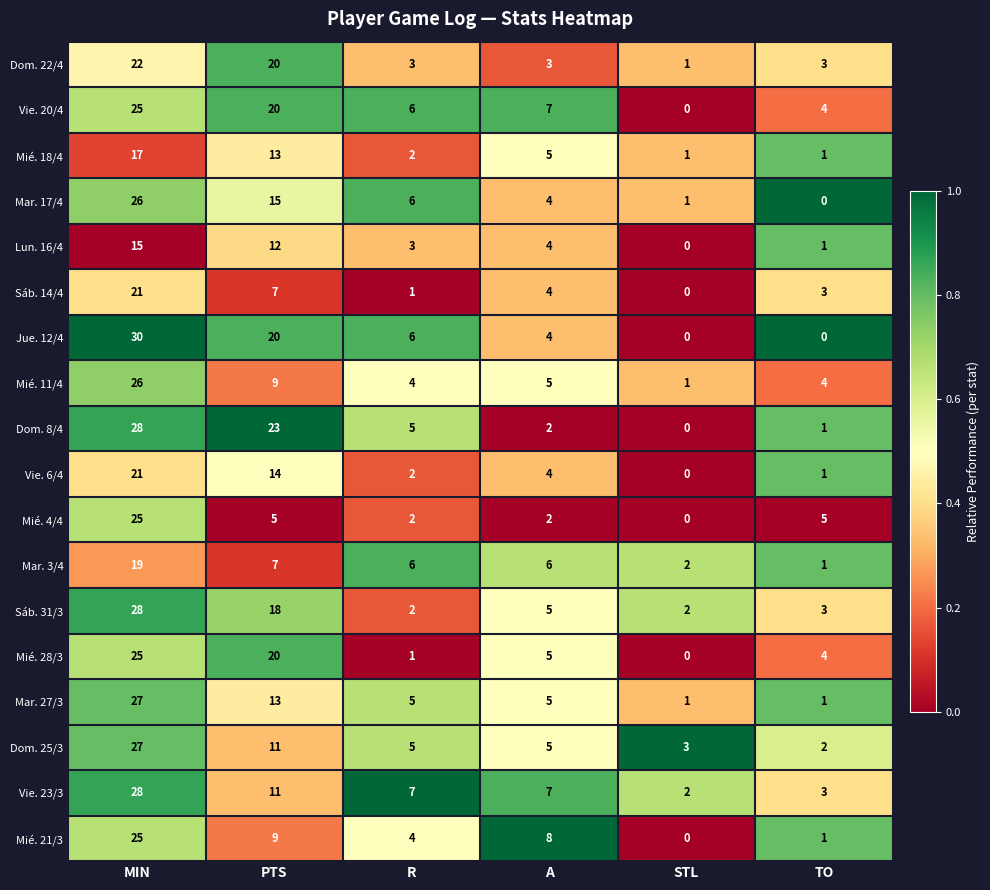

At which label is Mié. 28/3 closest to 12?

A